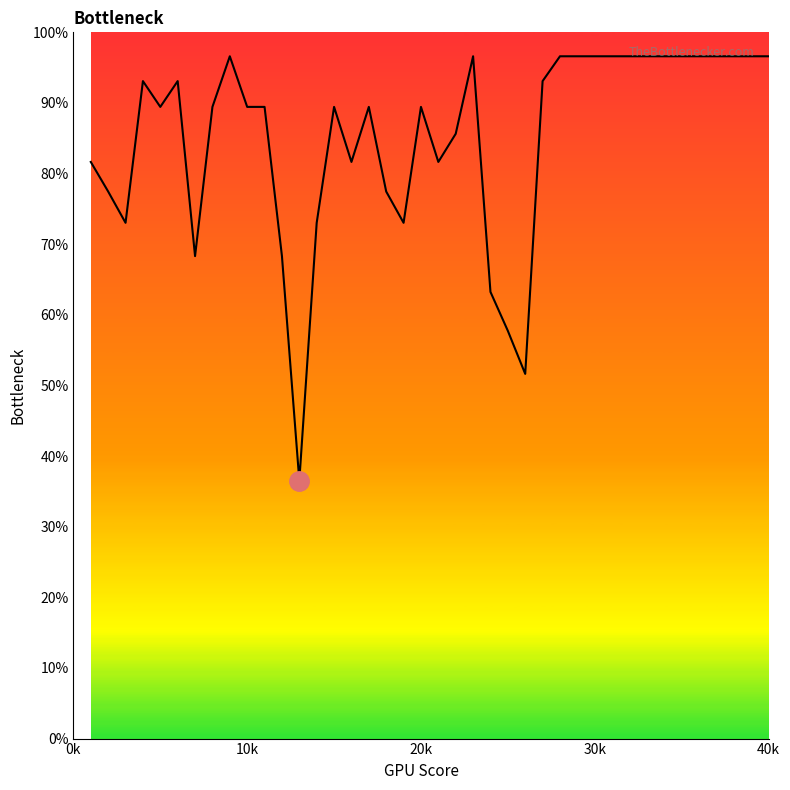

What is the difference between the second highest and second lowest values?

45.0